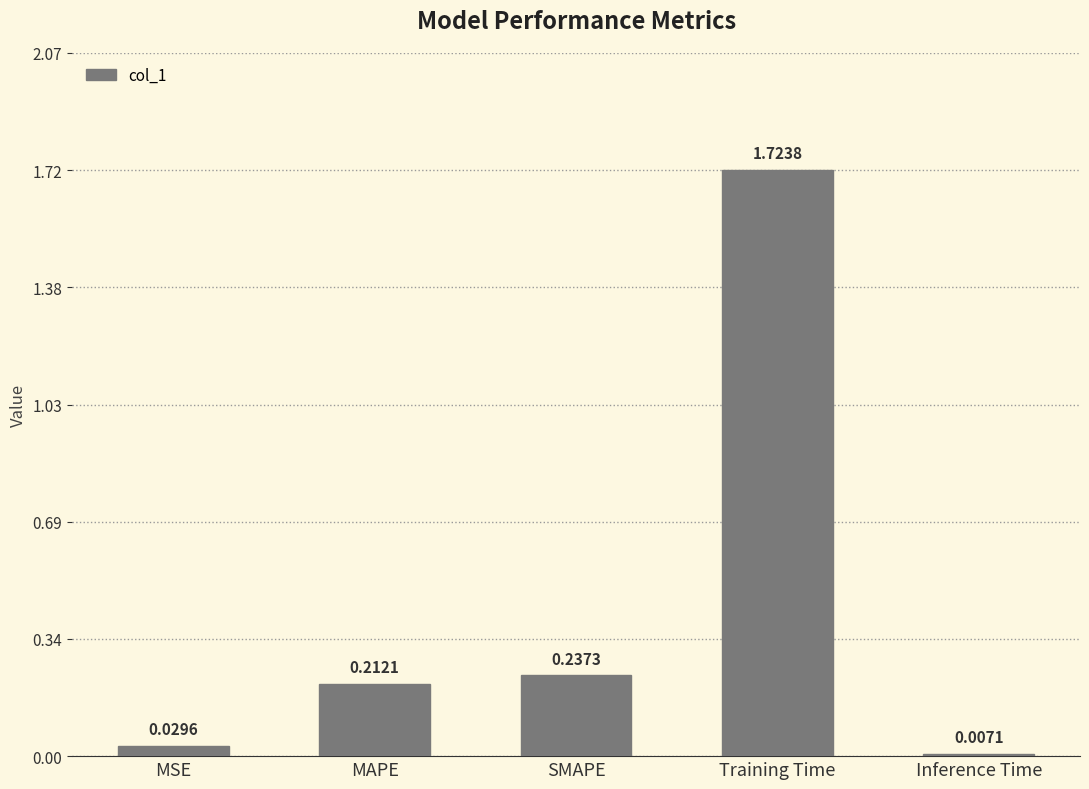

What is the sum of all values?

2.2